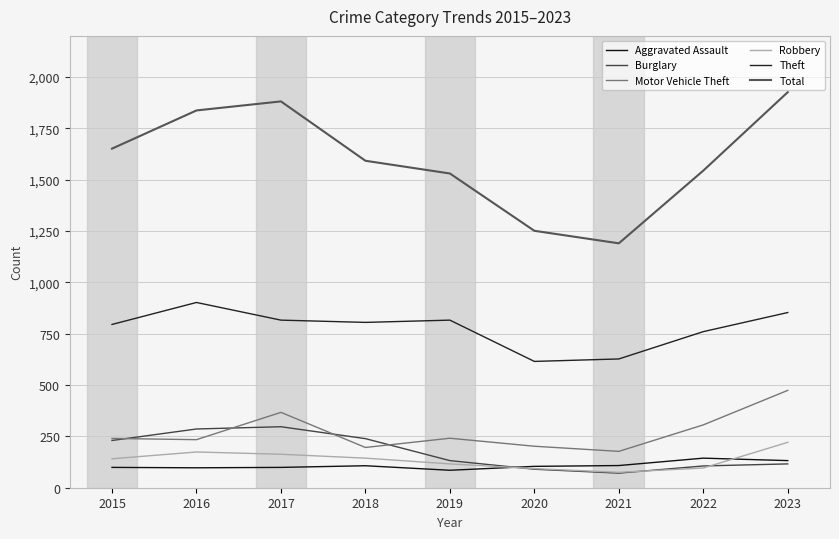

Where does the Robbery series first go above 141?

2016